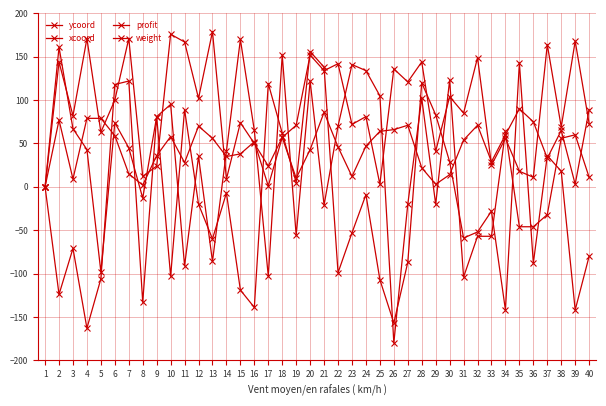

Where is the first local maximum for ycoord?

2